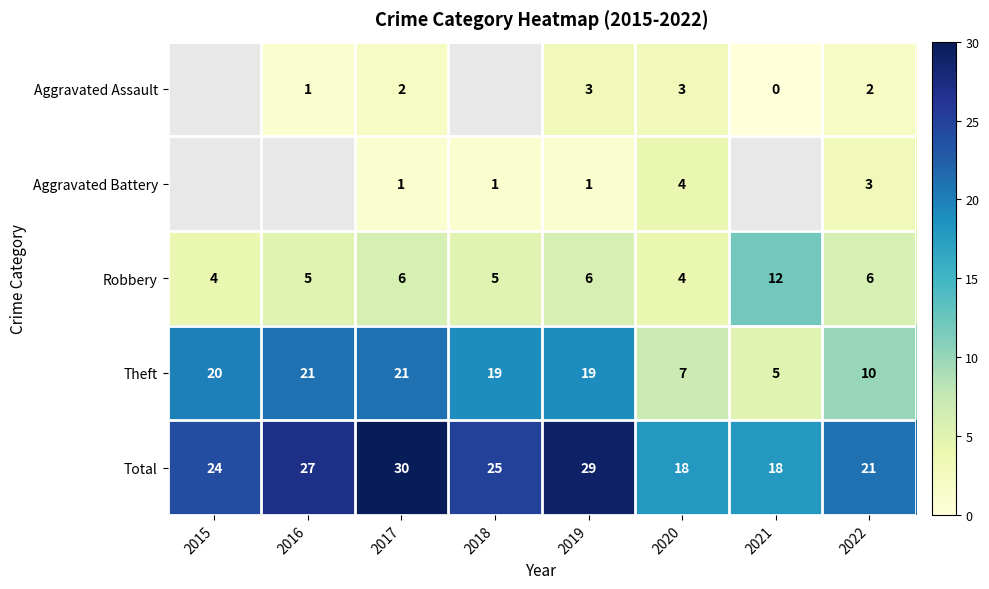

What is the approximate value of Total at 2019, to the nearest 5?

30